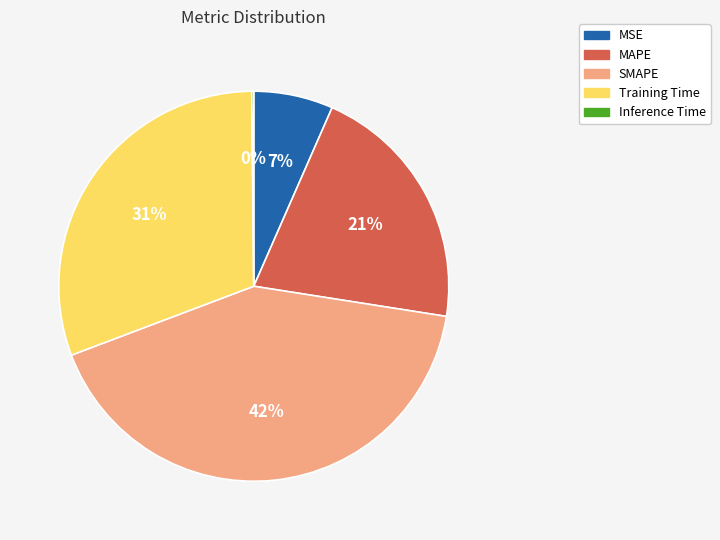

Is the sum of SMAPE and MAPE greater than half?

Yes